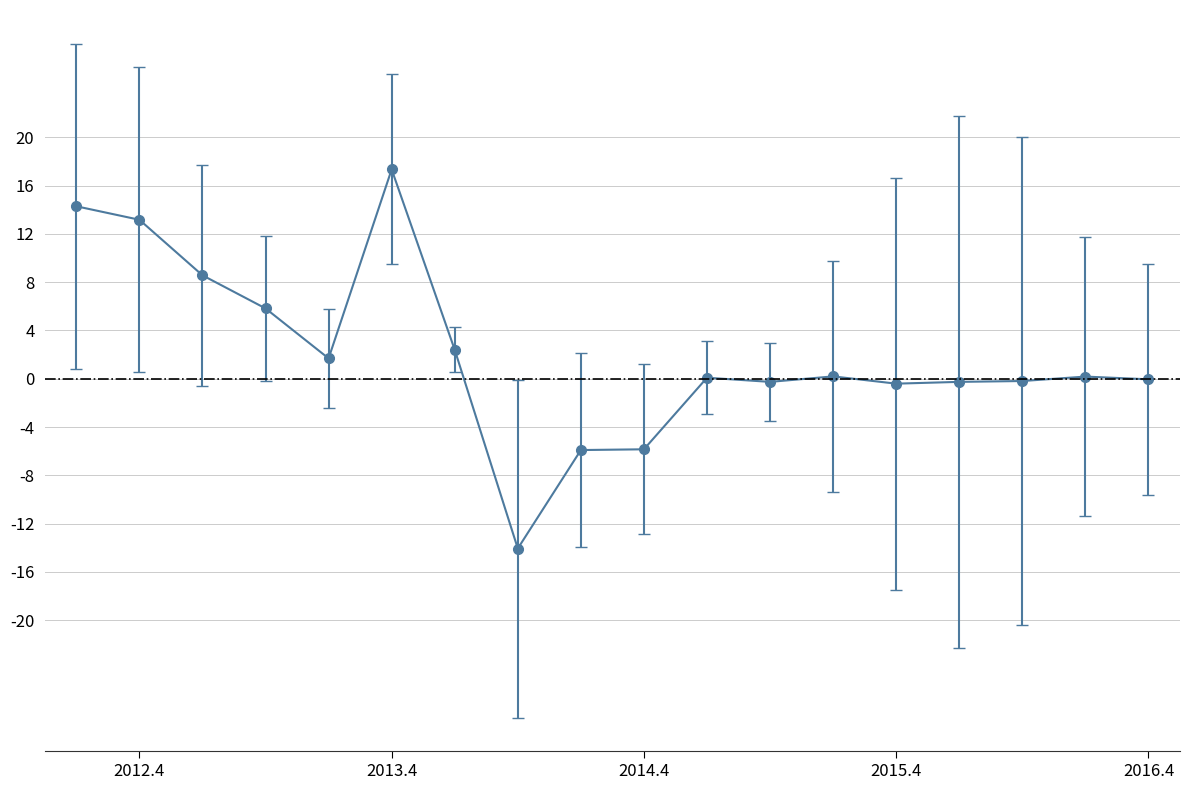

True or false: the data has more than 0 interior local peaks.

True